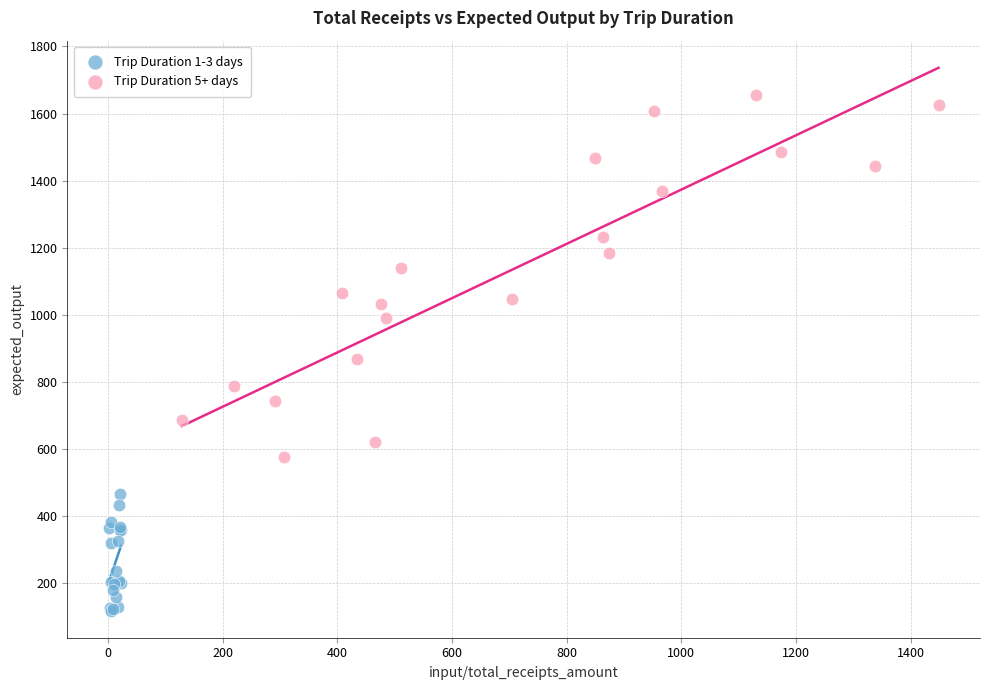

Which series contains the lowest Y value?

Trip Duration 1-3 days